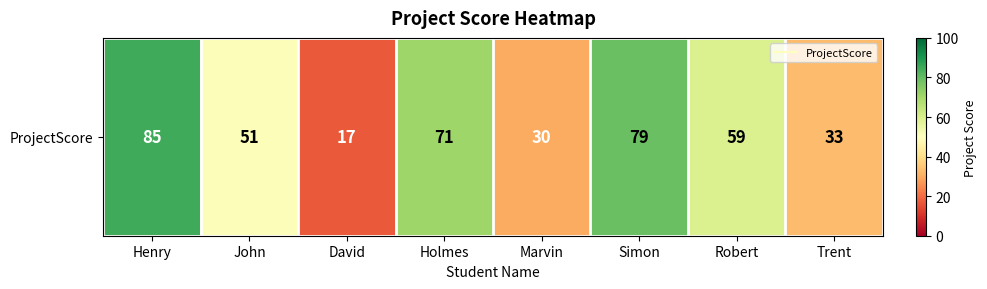

Between Henry and Robert, which is larger?

Henry